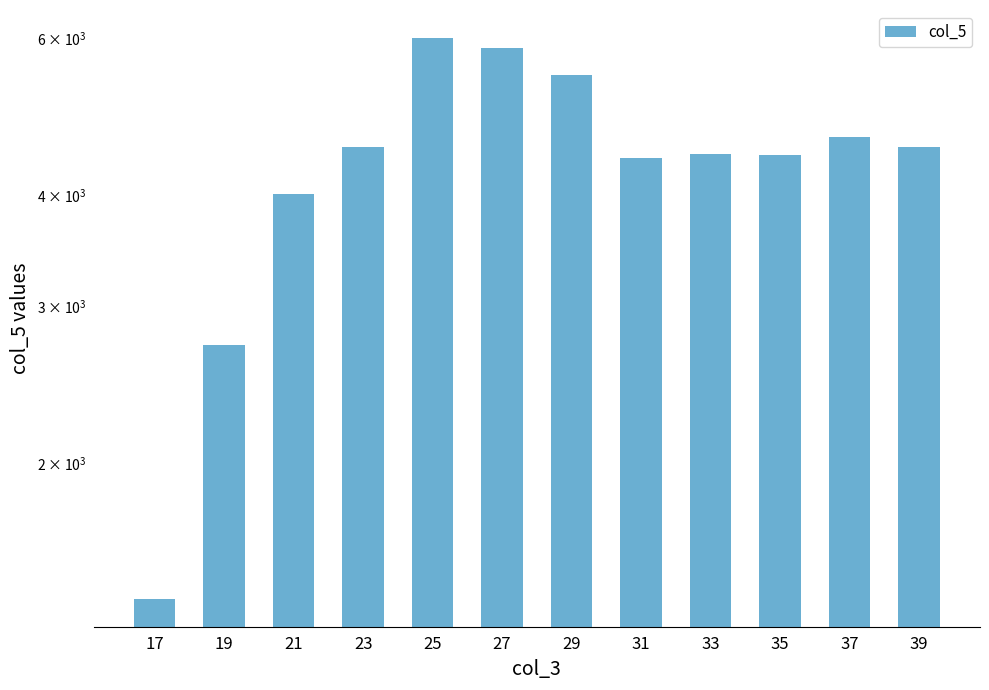

At which label is the value closest to 3707?

21